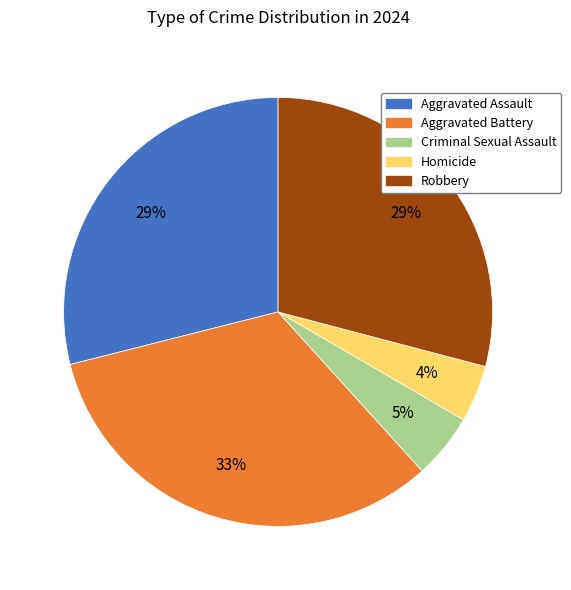

The Robbery slice represents 40% of the pie. True or false?

False